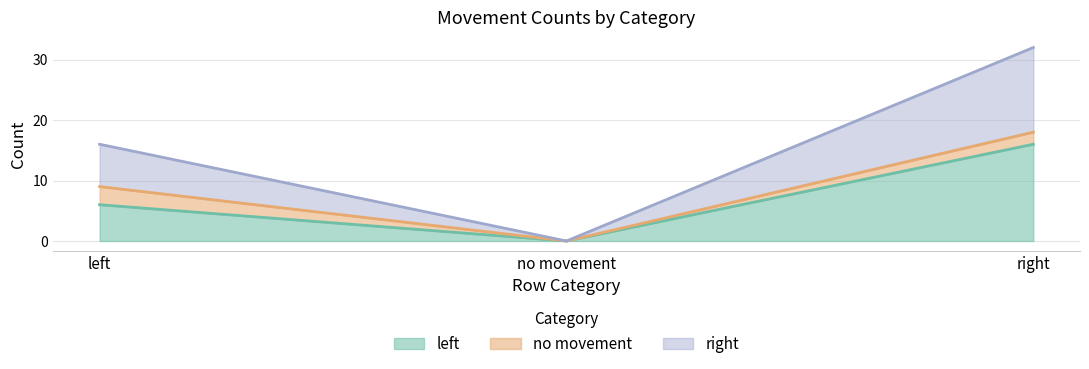

Where does the right series first go above 9?

right